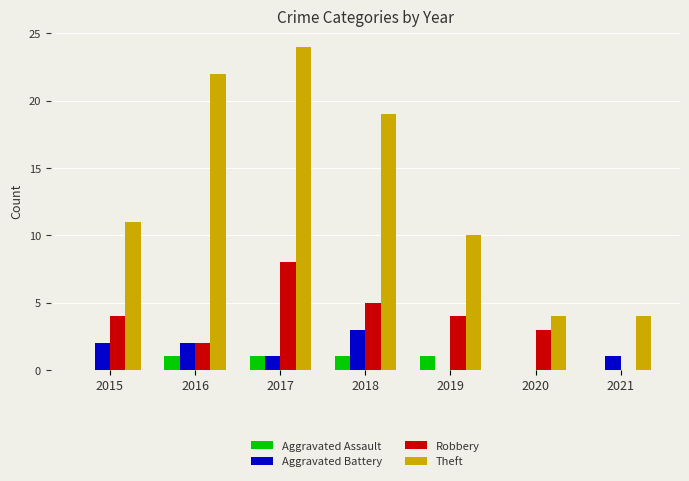

Which series has the largest total across all categories?

Theft